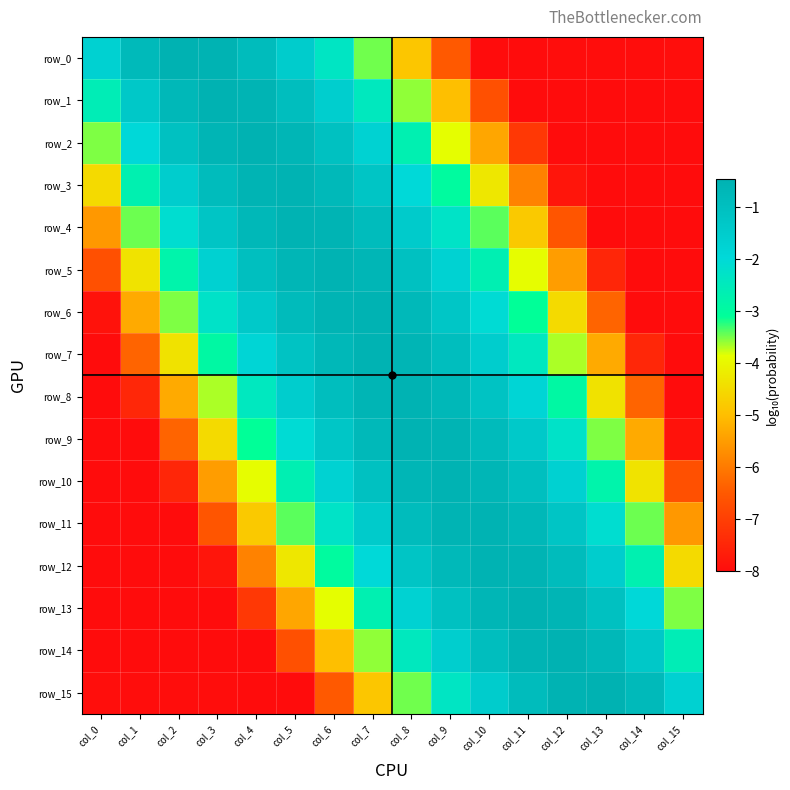

At which label does row_2 reach its peak?

col_4